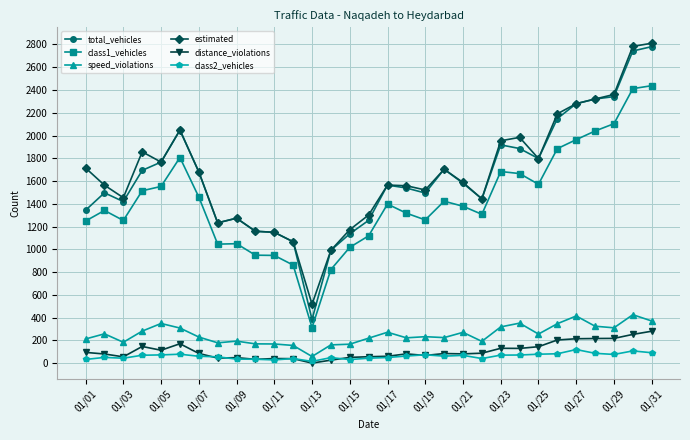

Count the number of data series in this chart.

6